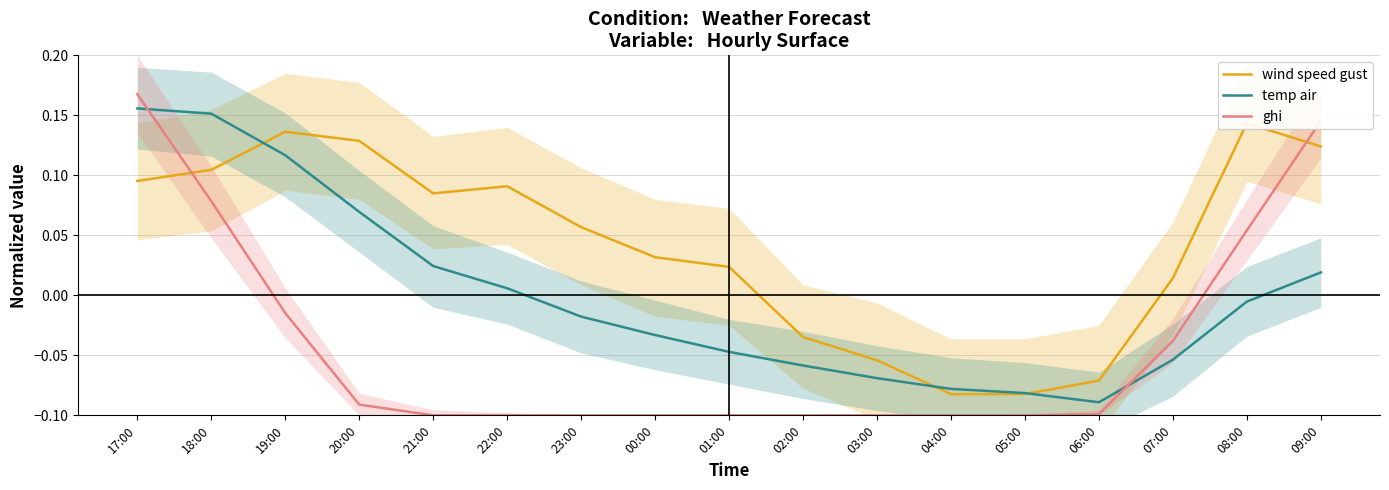

Where is temp air nearest to the value 0?

08:00